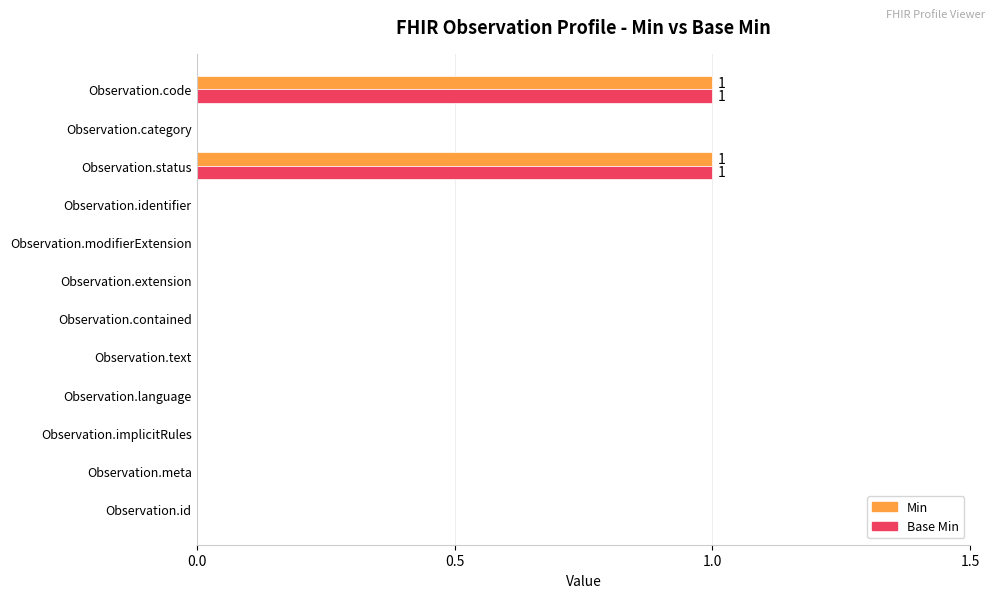

The value of Base Min at Observation.id is 0. True or false?

True